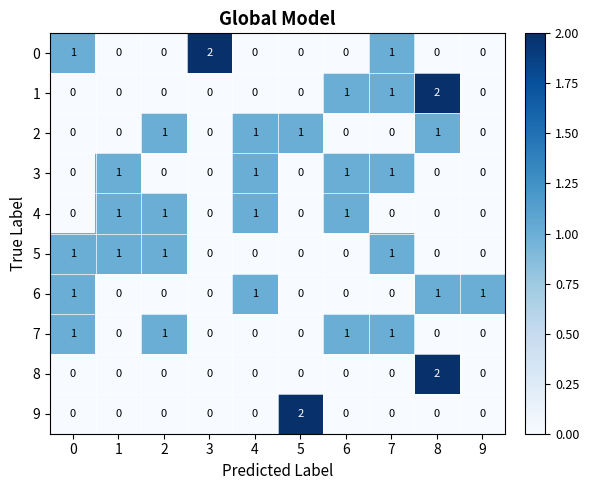

What is the total value across all series at 0?

4